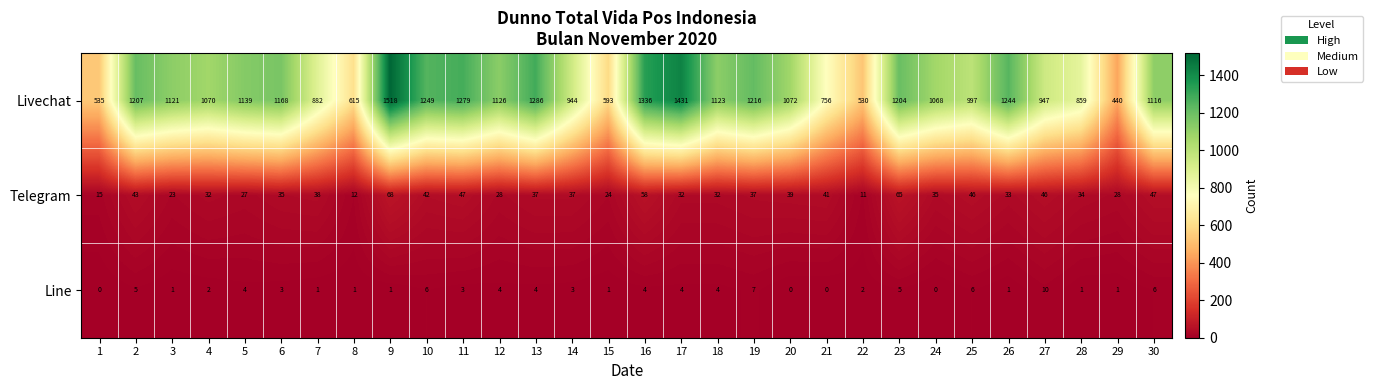

What is the spread (max minus min) of values at 4?

1068